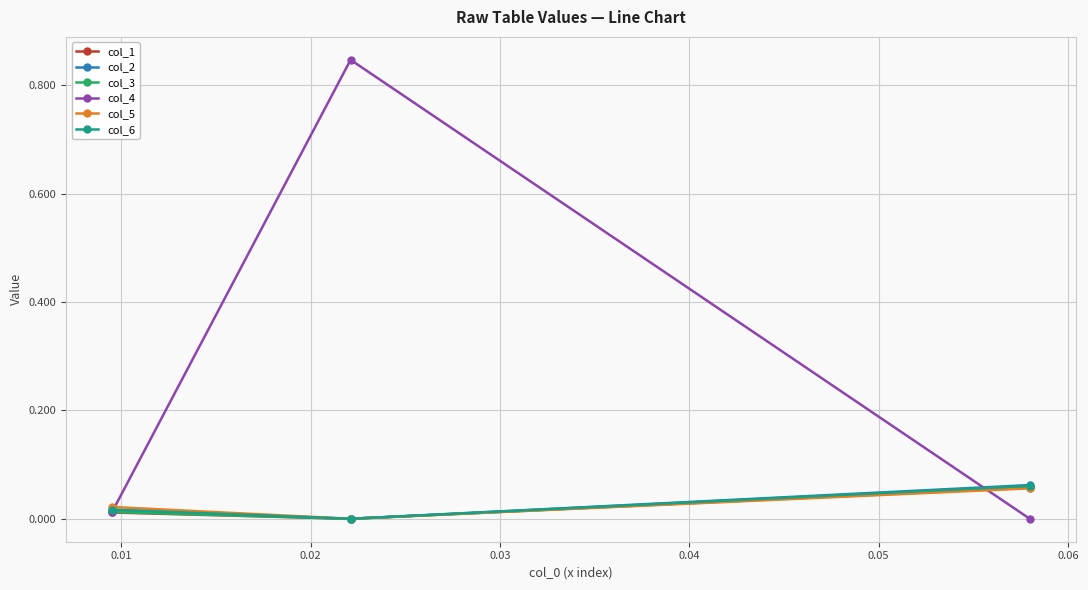

Which series has the largest total across all categories?

col_4